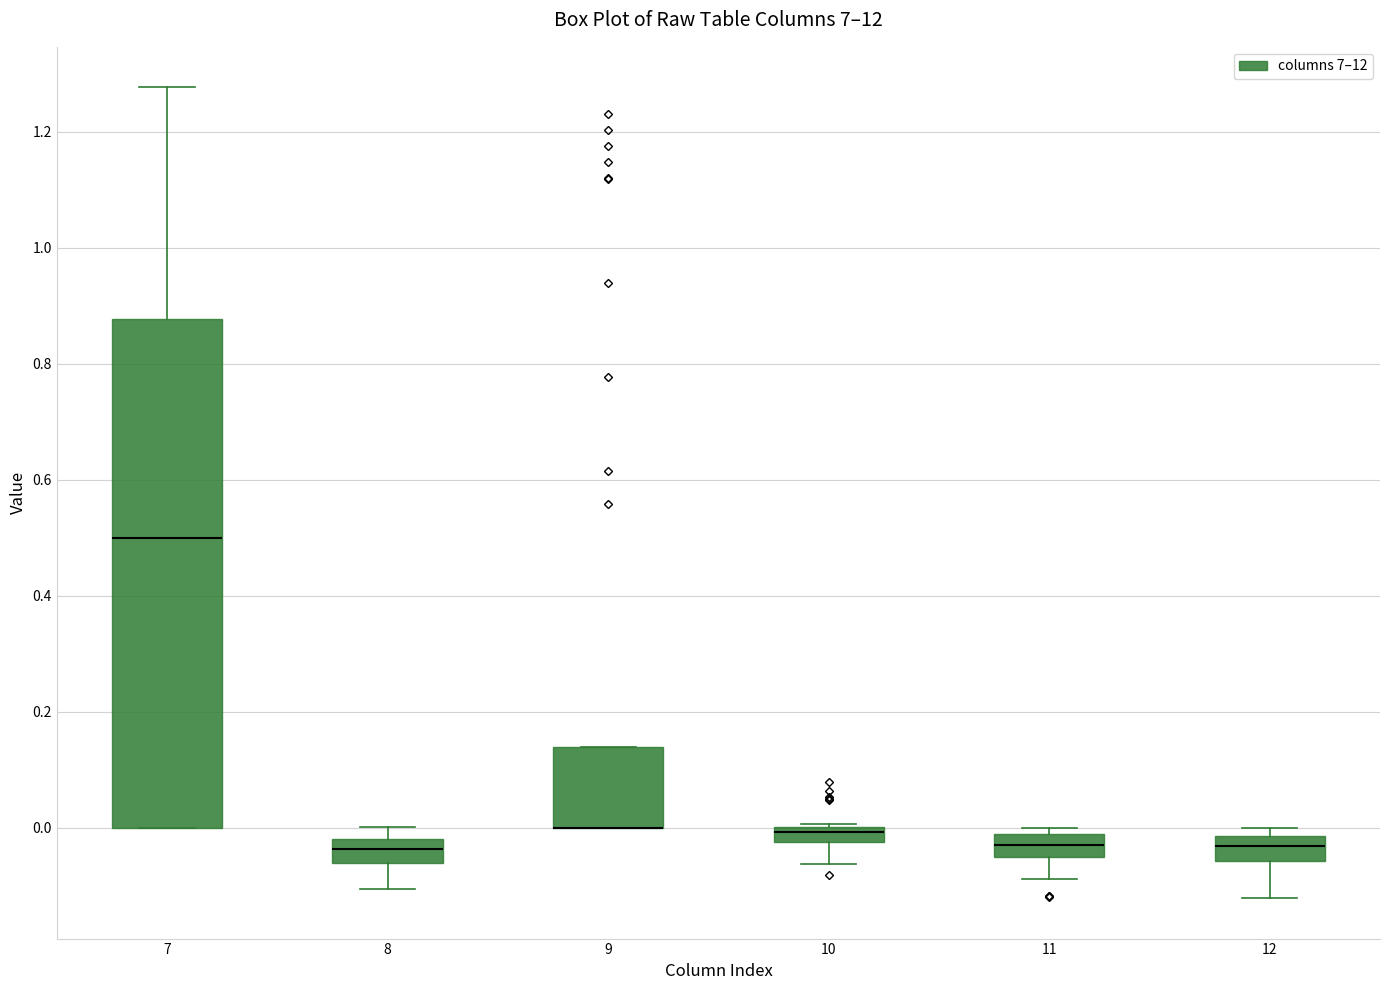

Comparing the boxes themselves (not the whiskers), which one is the tallest?

7